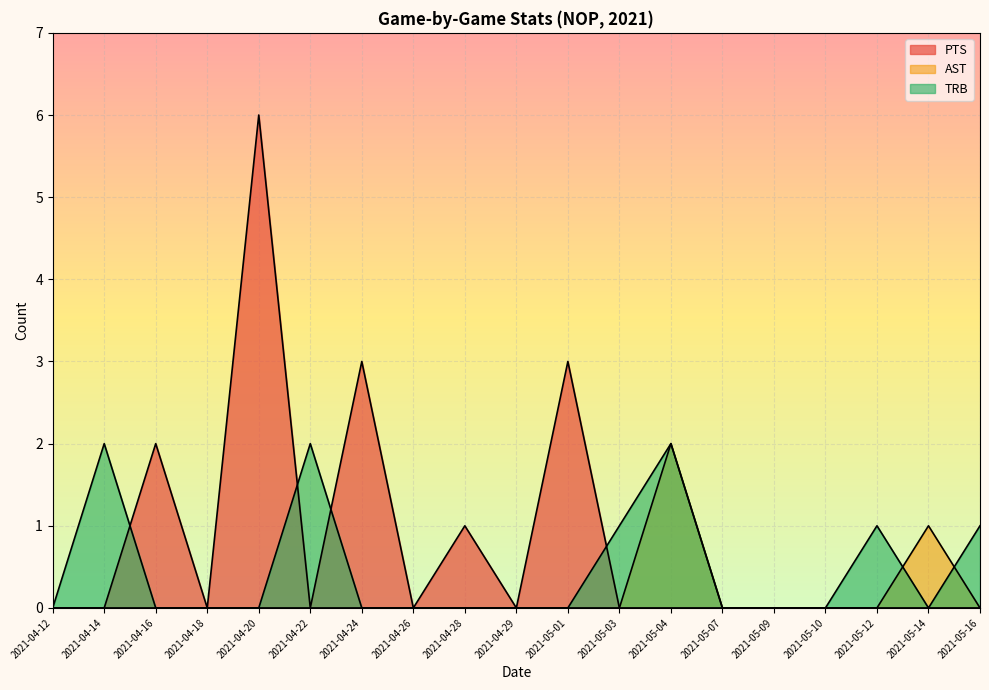

The TRB series shows 2 at 2021-04-22. True or false?

True